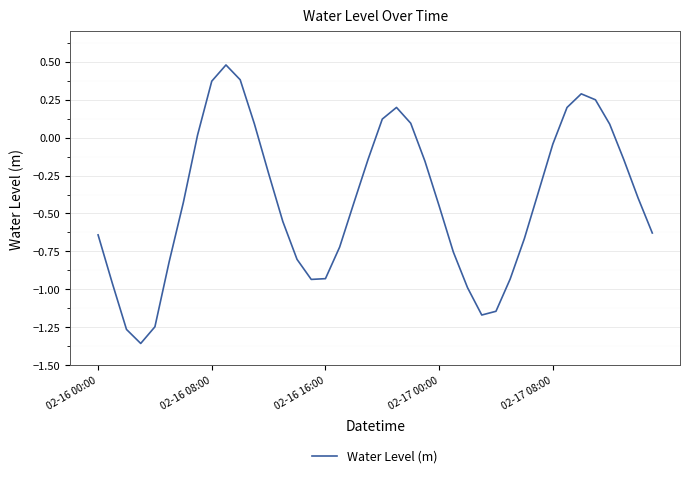

What is the difference between the maximum and minimum values?

1.8